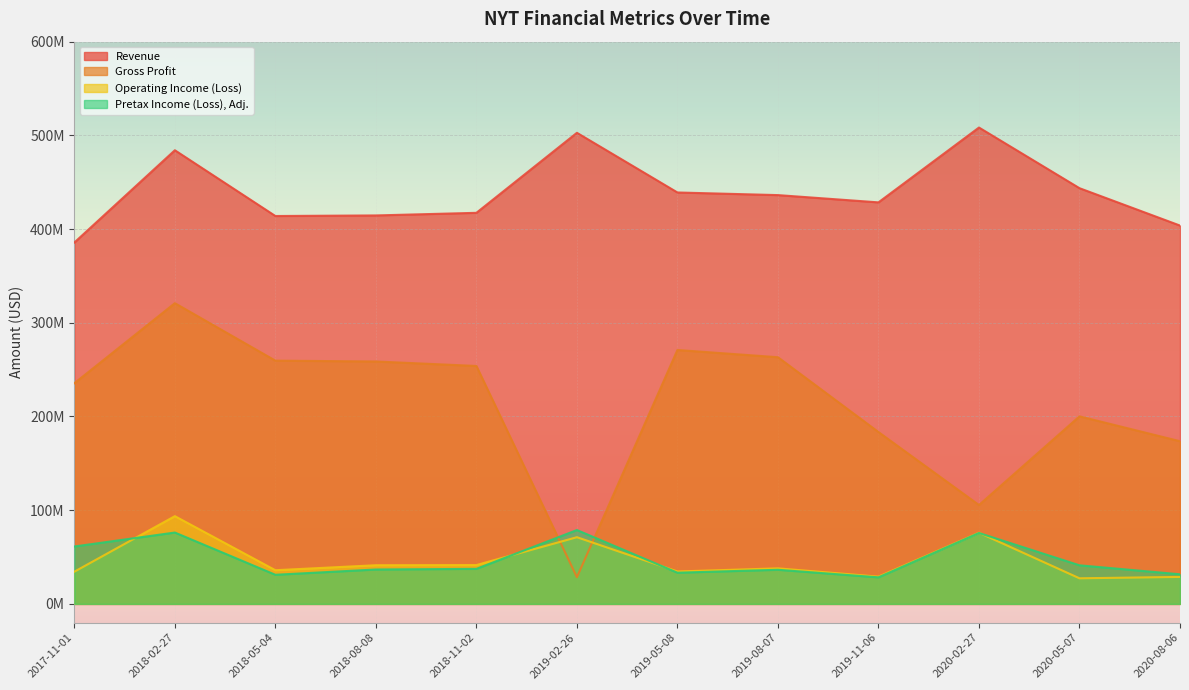

What is the difference between the second highest and second lowest values in the Gross Profit series?

165448000